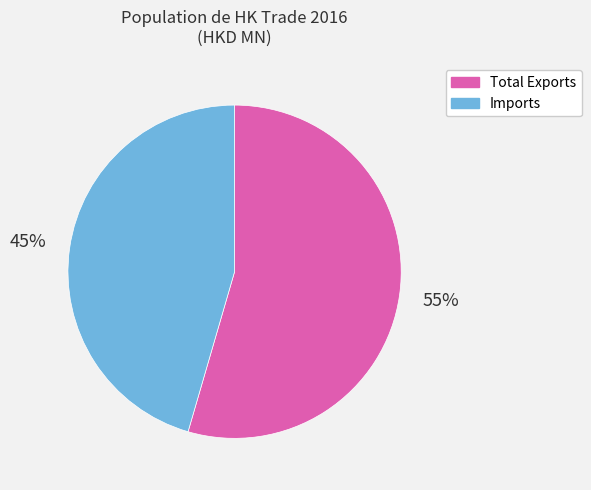

How many segments does this pie chart have?

2